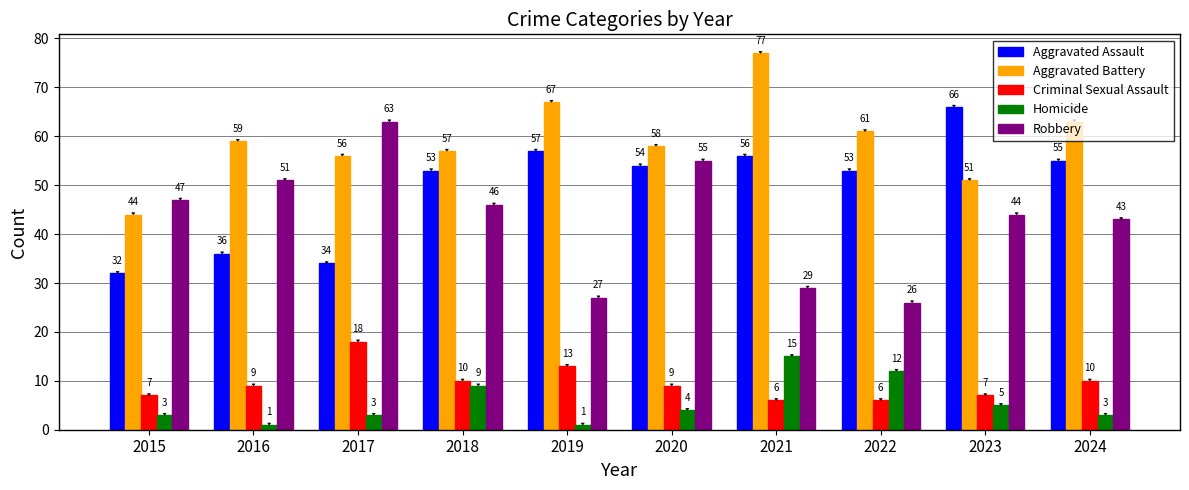

Reading left to right, transcribe all the data shown in this chart.

Aggravated Assault: 32	36	34	53	57	54	56	53	66	55
Aggravated Battery: 44	59	56	57	67	58	77	61	51	63
Criminal Sexual Assault: 7	9	18	10	13	9	6	6	7	10
Homicide: 3	1	3	9	1	4	15	12	5	3
Robbery: 47	51	63	46	27	55	29	26	44	43